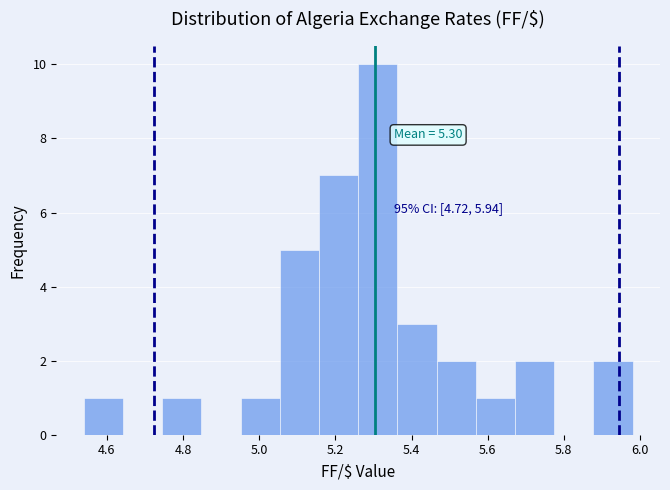

Over which range of the x-axis is the bar tallest?

5.26 to 5.36